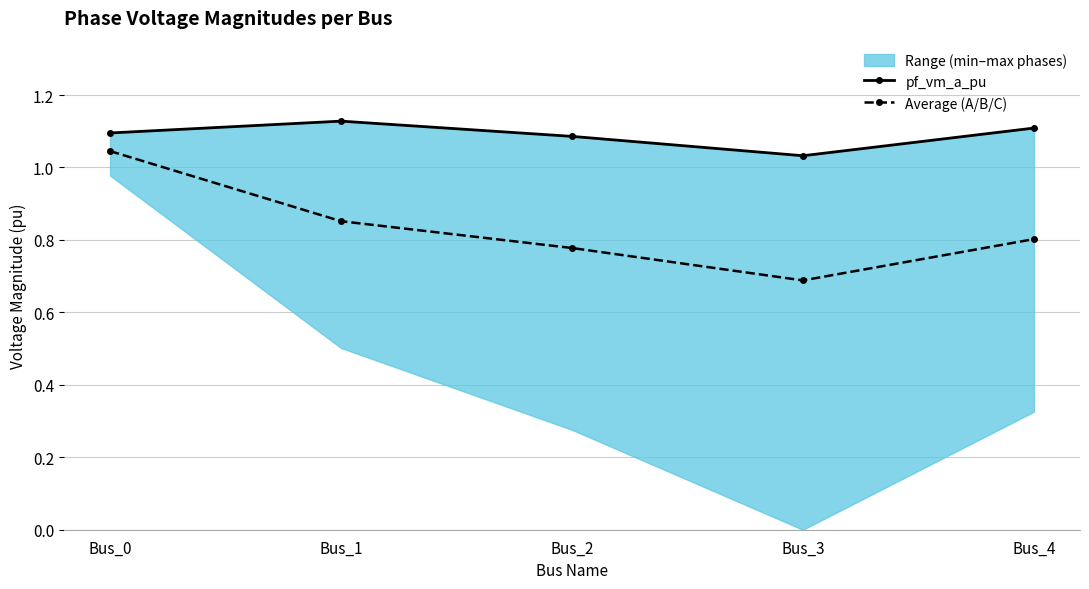

True or false: pf_vm_a_pu has more than 0 points higher than both neighbors.

True